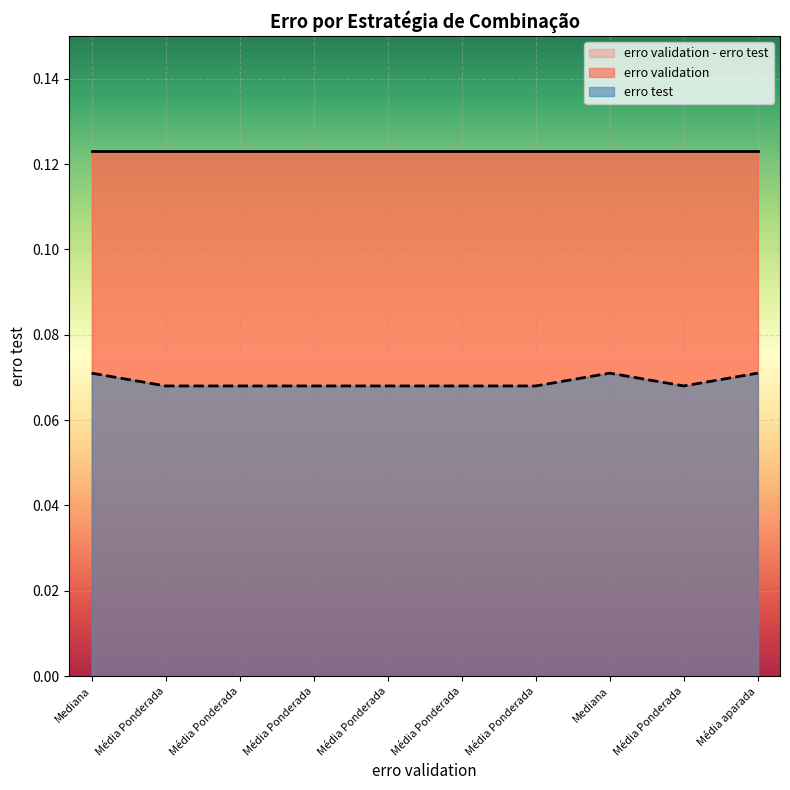

What is the greatest value displayed?

0.1